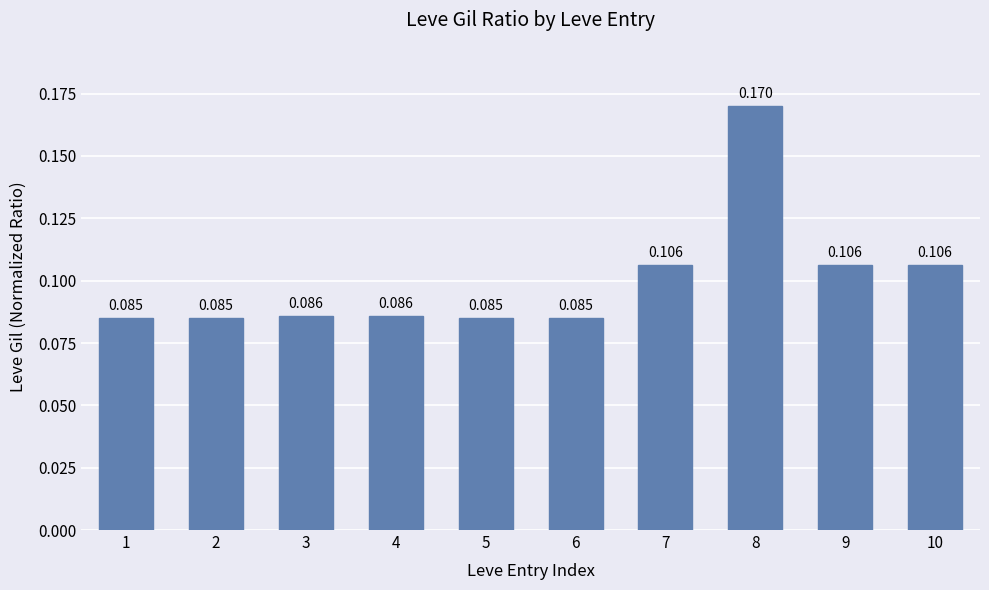

Count the values in the range 0 to 1.

10